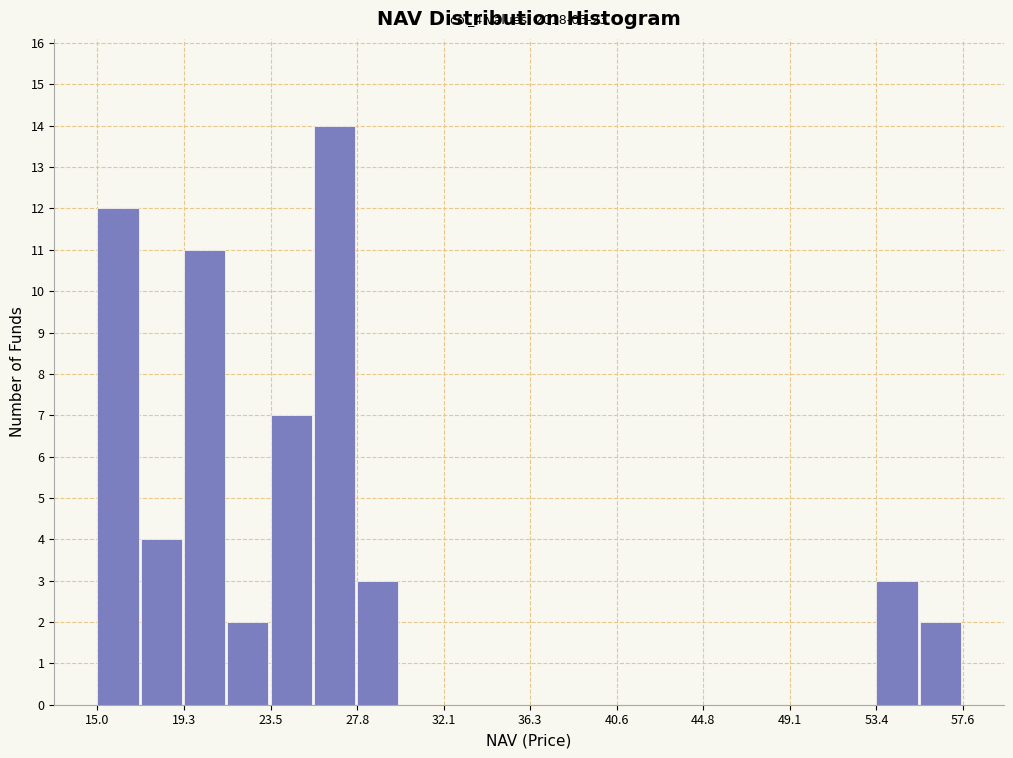

Over which range of the x-axis is the bar tallest?

25.5 to 28.0